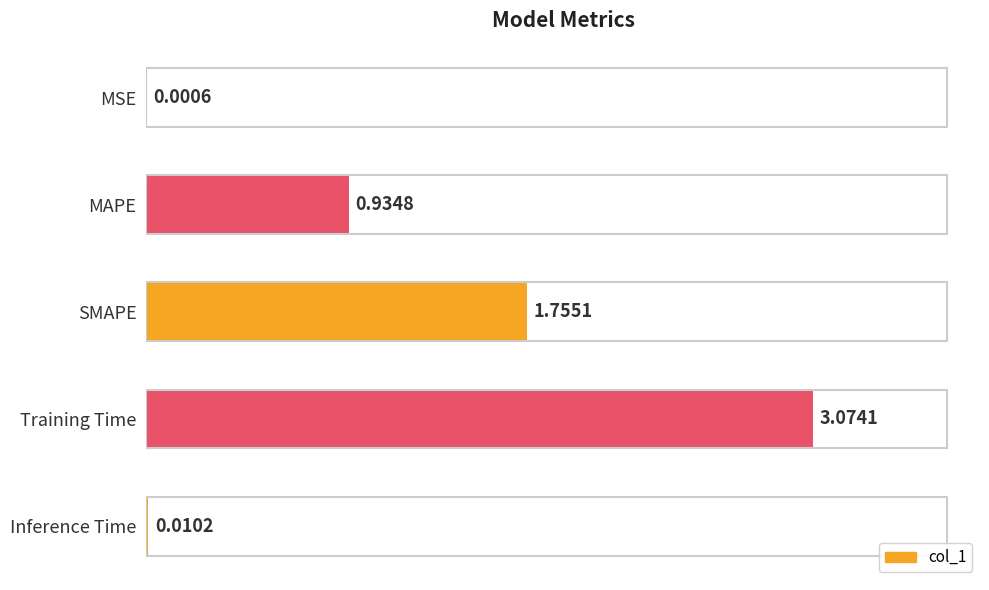

Between MAPE and SMAPE, which is larger?

SMAPE